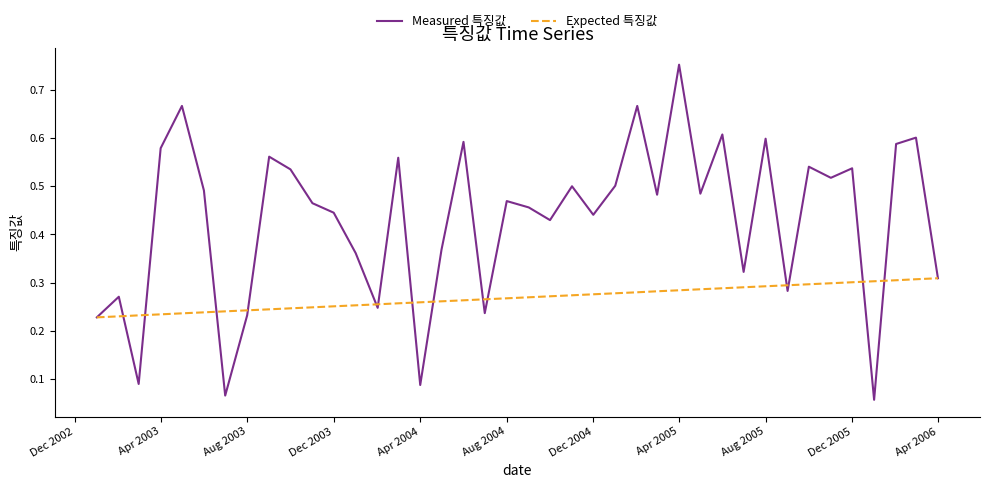

Which series has the largest range (max minus min)?

Measured 특징값